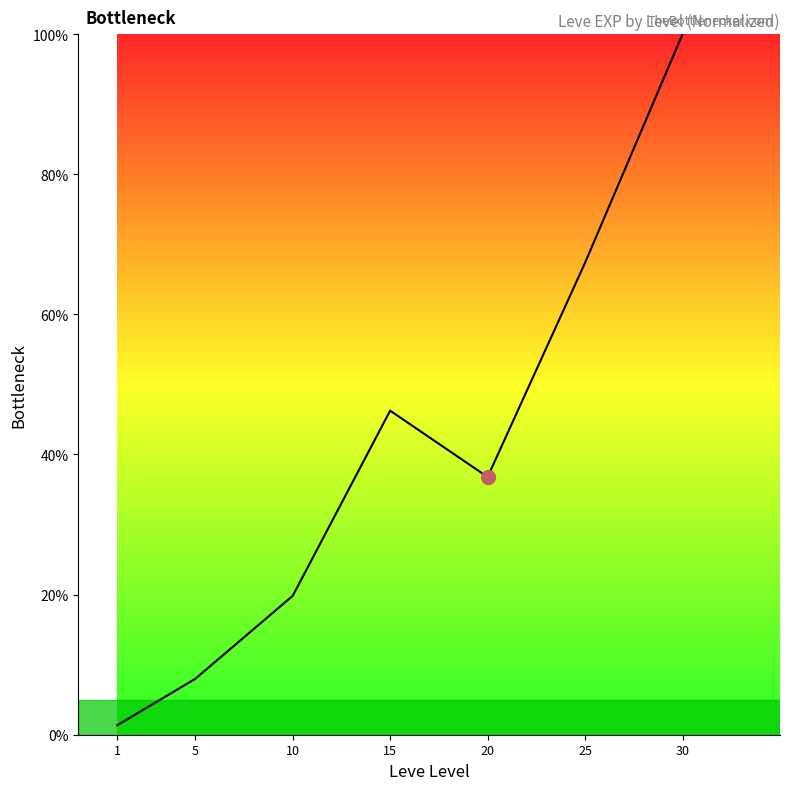

At which label is the value closest to 50?

15